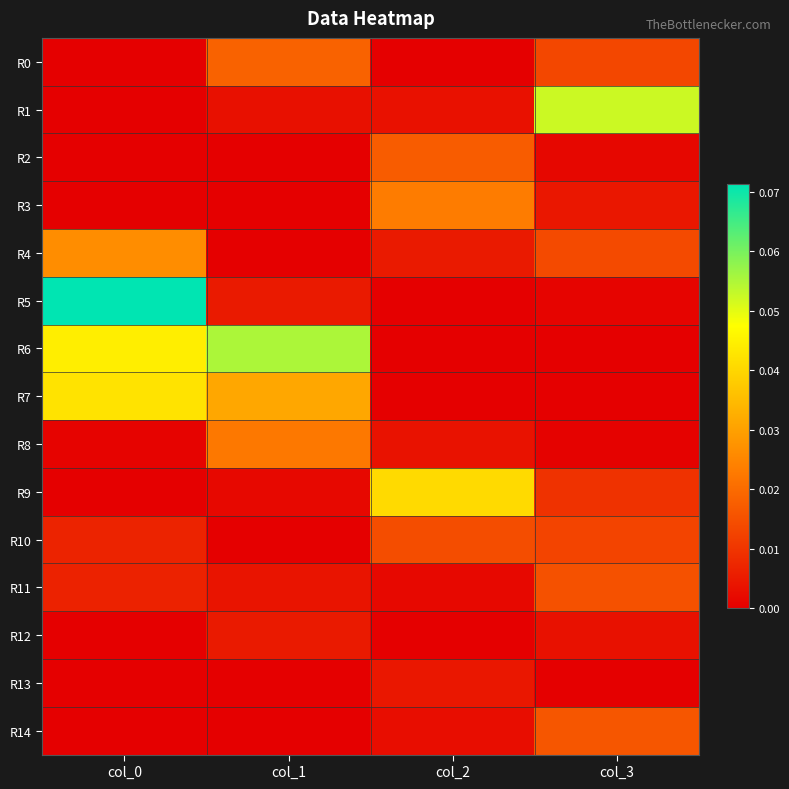

What is the greatest value displayed?

0.1